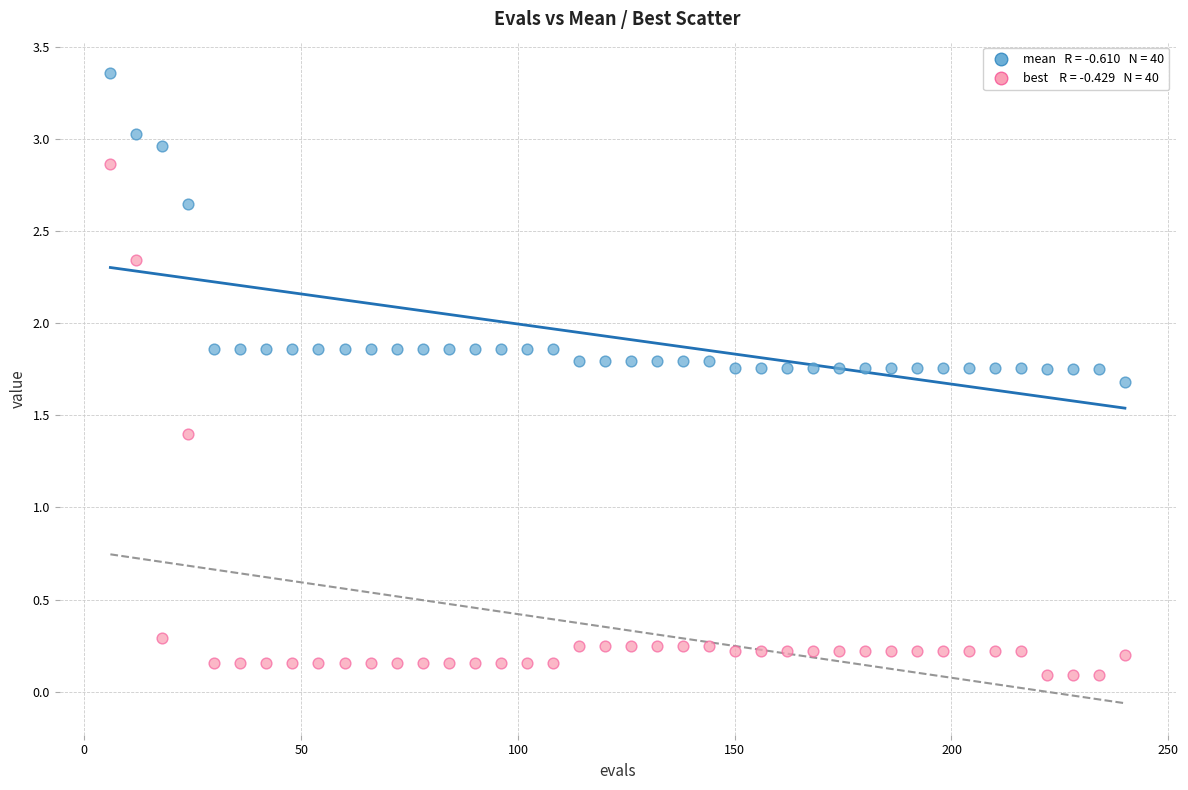

Across all data points, what is the range of X values (max minus min)?

234.0